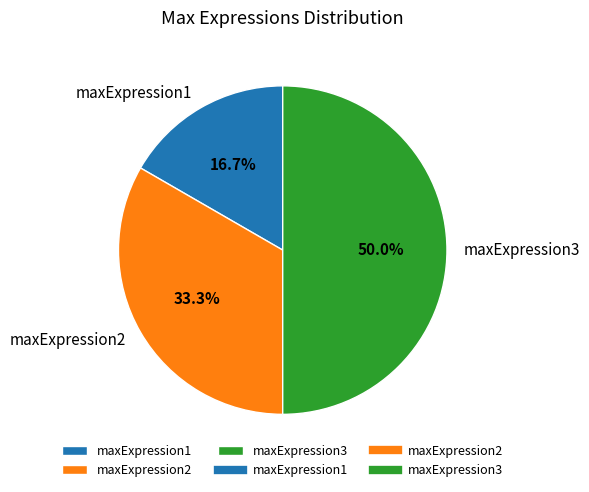

To the nearest percent, what portion does maxExpression1 represent?

17%